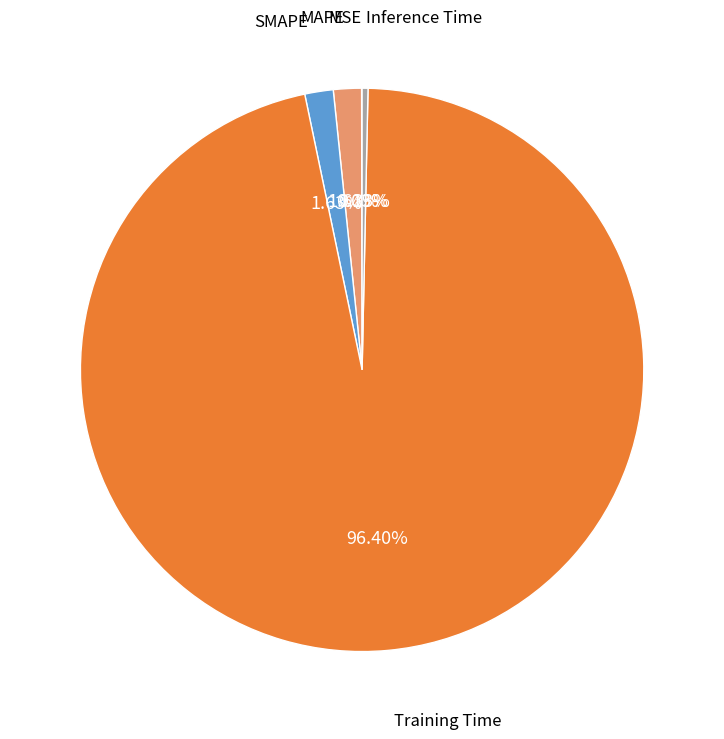

Is there a majority slice in this chart?

Yes